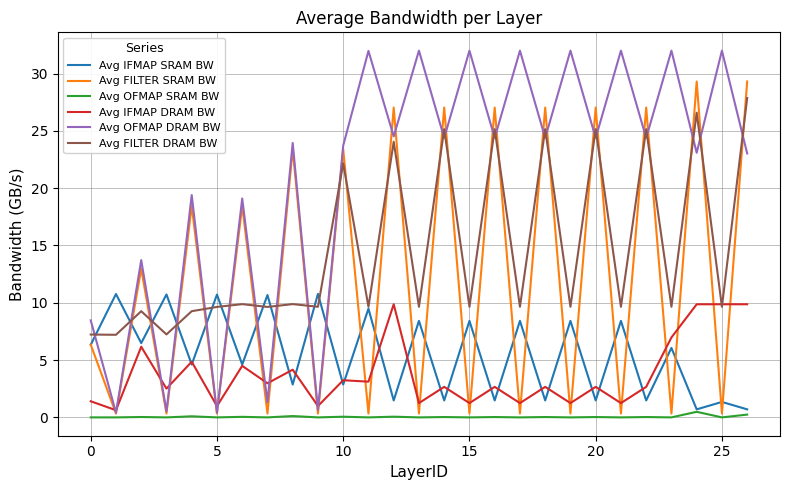

Does the chart display data point markers on the line(s)?

No